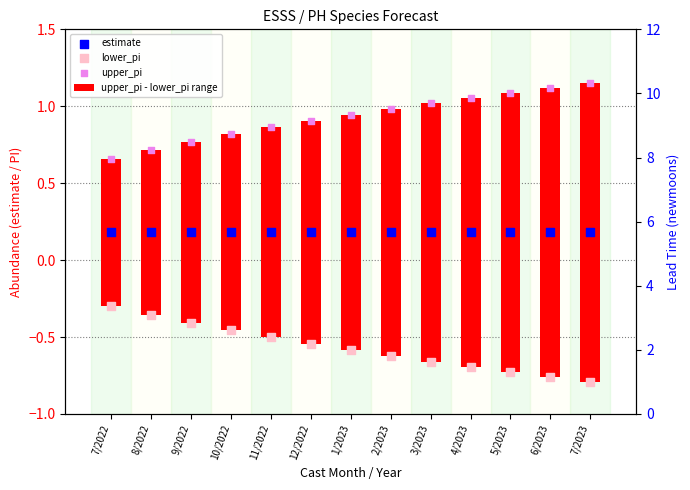

Which series contains the lowest Y value?

lower_pi